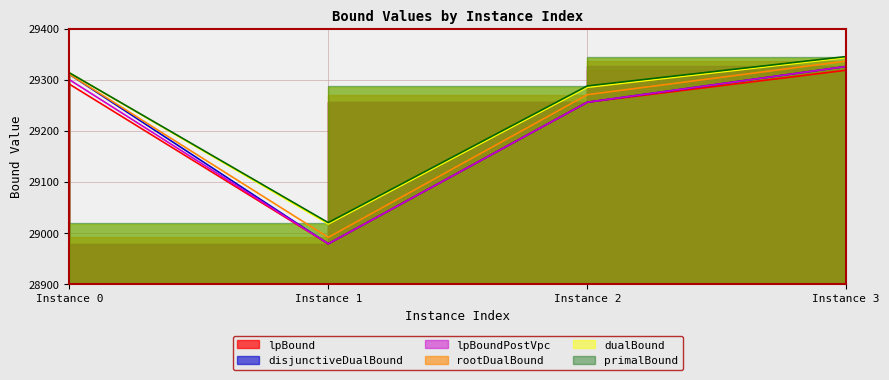

What is the value of the dualBound point at the 2nd from the left?

29017.7